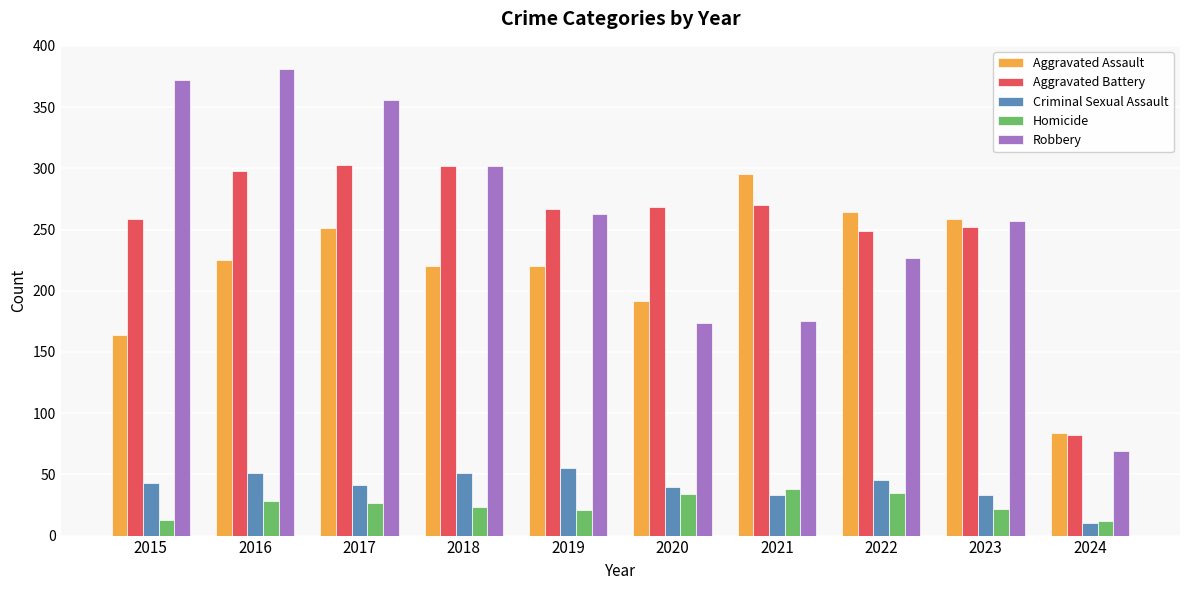

At 2021, list the series in order from largest to smallest.

Aggravated Assault, Aggravated Battery, Robbery, Homicide, Criminal Sexual Assault